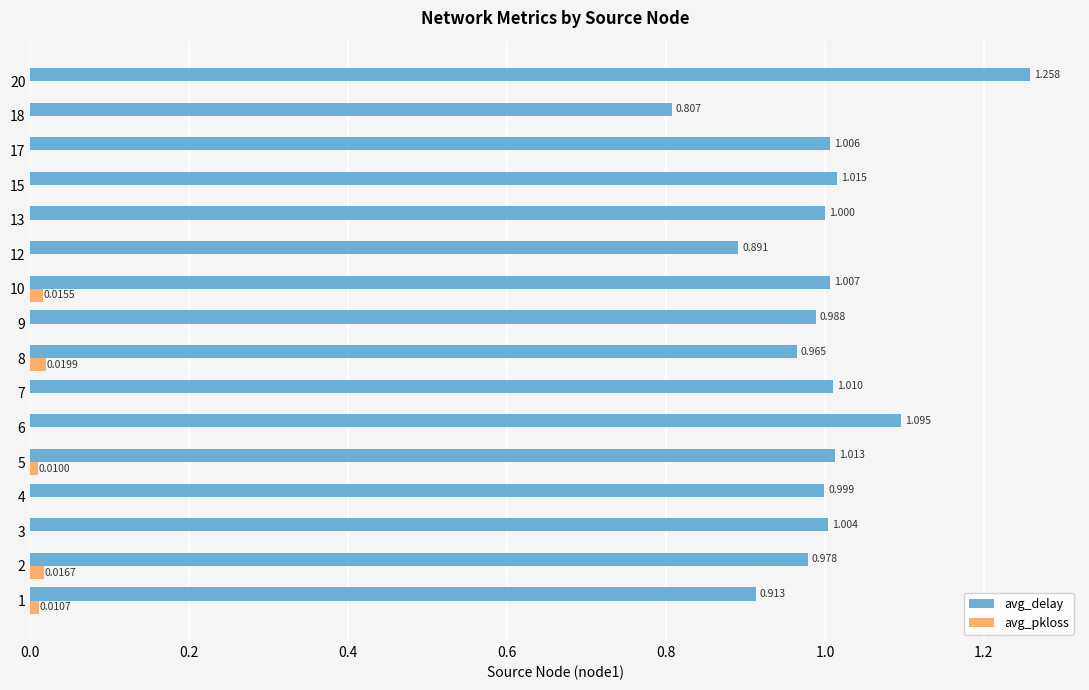

Which series has the largest total across all categories?

avg_delay